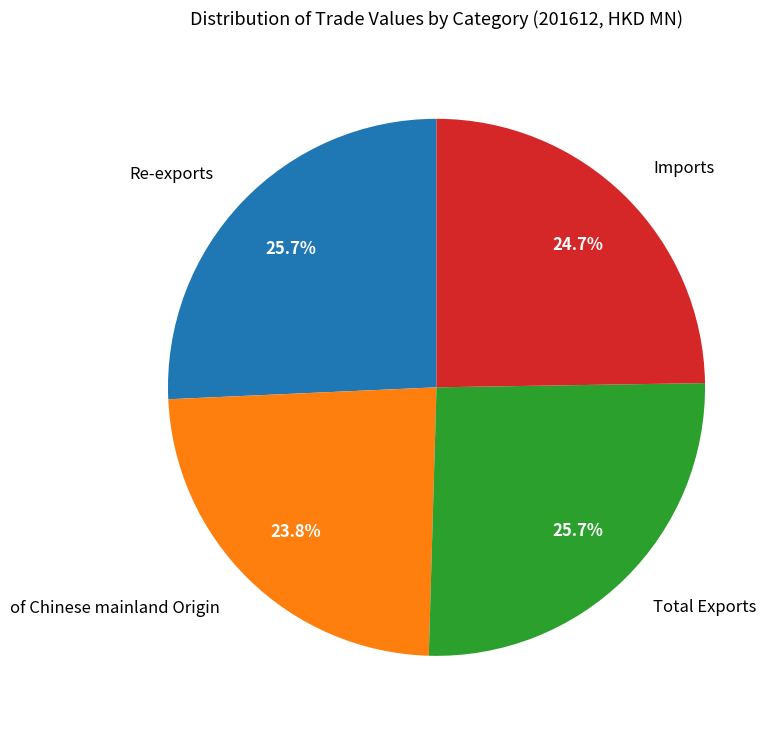

Does Total Exports account for over 50% of the chart?

No